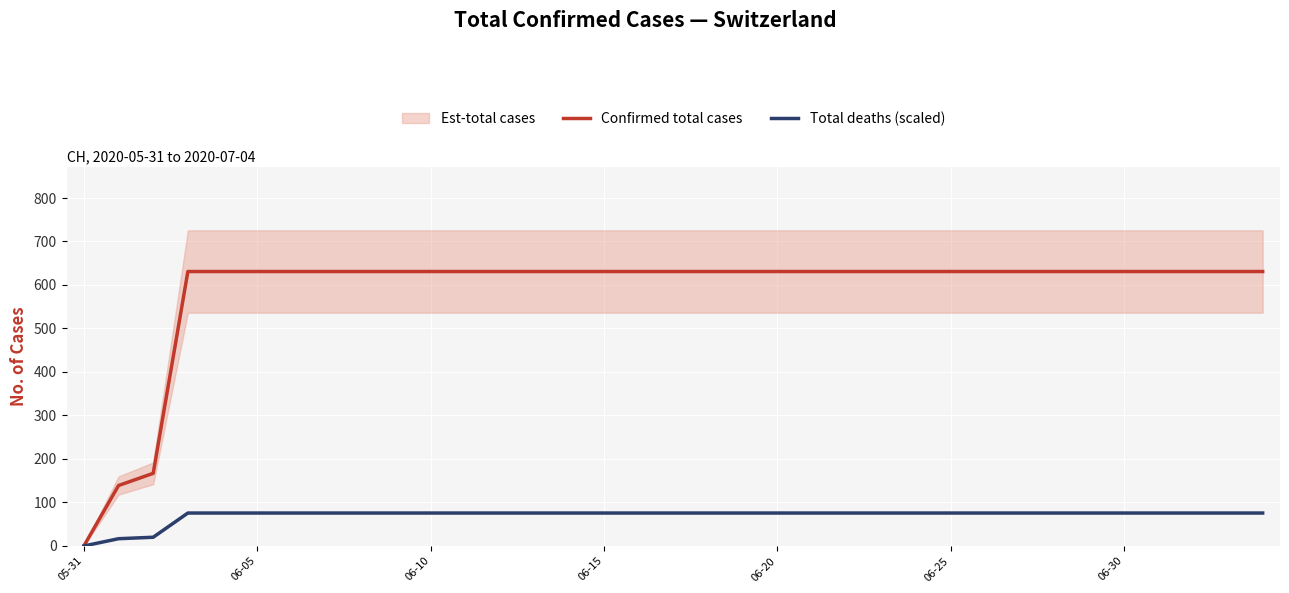

True or false: Total deaths (scaled) and Confirmed total cases intersect in this chart.

False